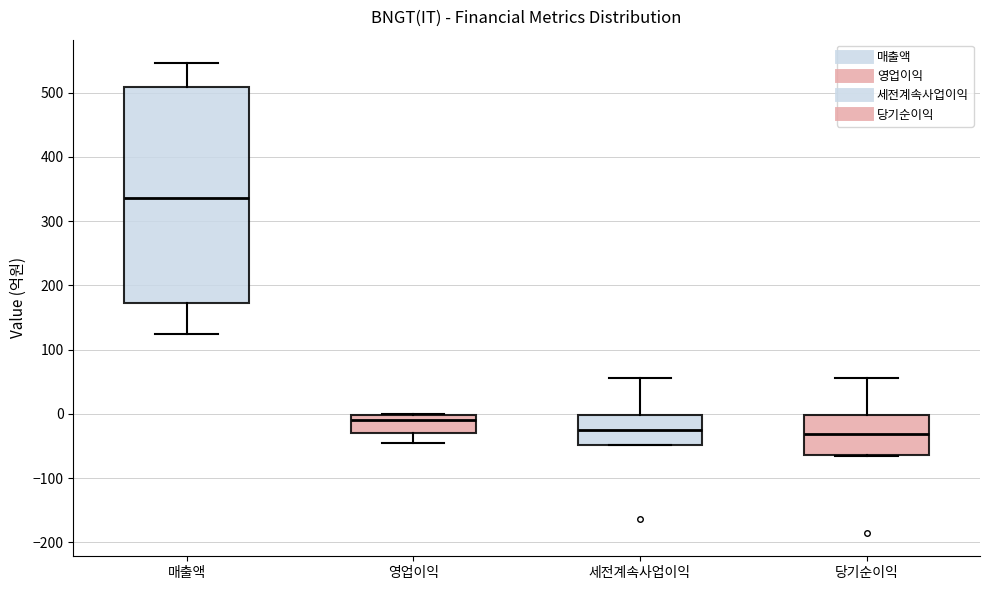

Reading left to right, transcribe this box plot: for each box, give where its median line is, the range the box spans, and where its two whiskers end, as read against the y-axis. The values are not printed on the chart, so give them approximately, as read against the axis.

매출액: median 340, box 170 to 510, whiskers 130 to 550
영업이익: median -10, box -30 to 0, whiskers -50 to 0
세전계속사업이익: median -20, box -50 to 0, whiskers -50 to 60
당기순이익: median -30, box -60 to 0, whiskers -70 to 60